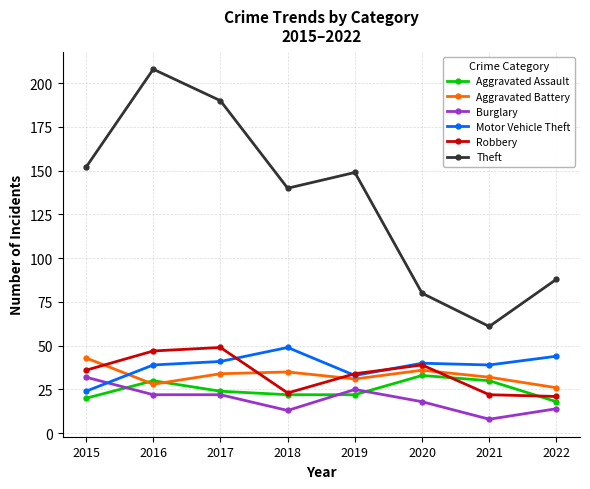

What is the difference between the maximum and minimum values in the Burglary series?

24